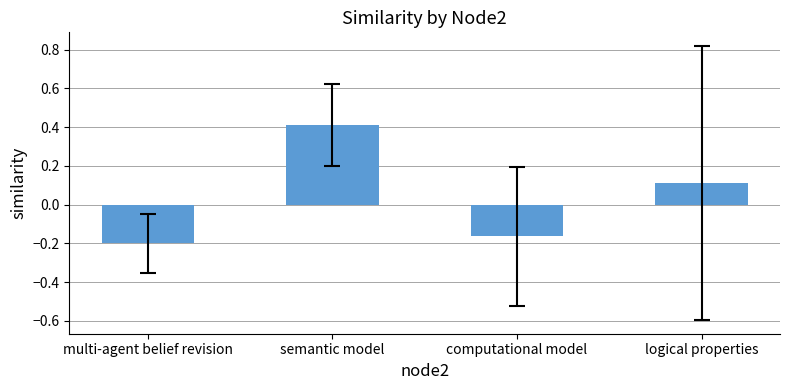

Rank the categories by value from highest to lowest.

semantic model, logical properties, computational model, multi-agent belief revision